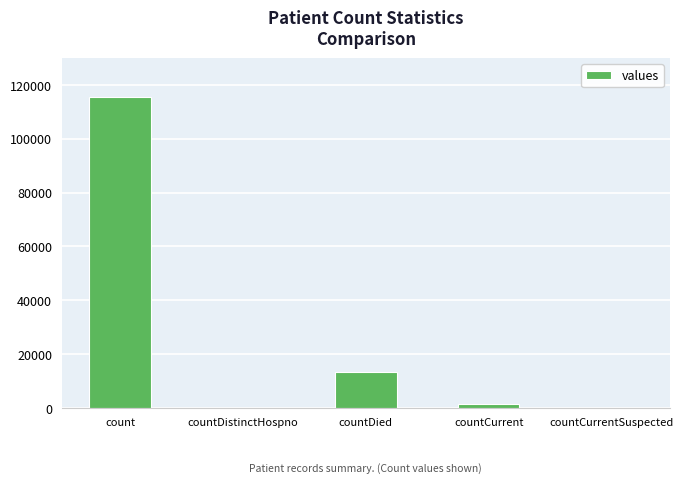

What value does the data have at countDied, to the nearest 100?

13300